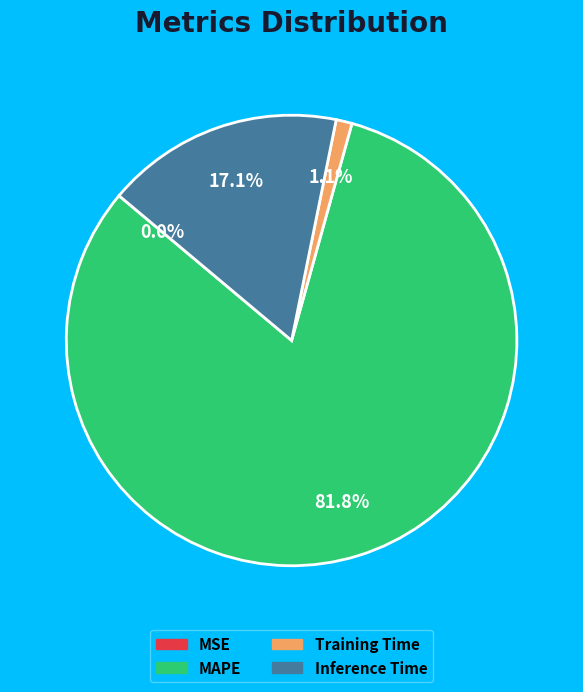

Combined, do Inference Time and Training Time account for over 50%?

No